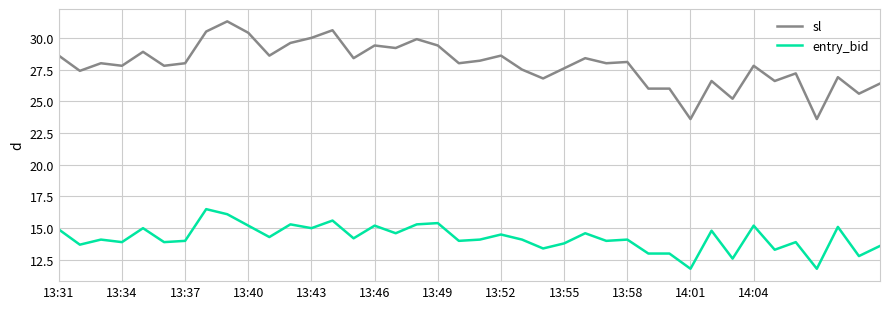

Which series has the widest spread of values?

sl